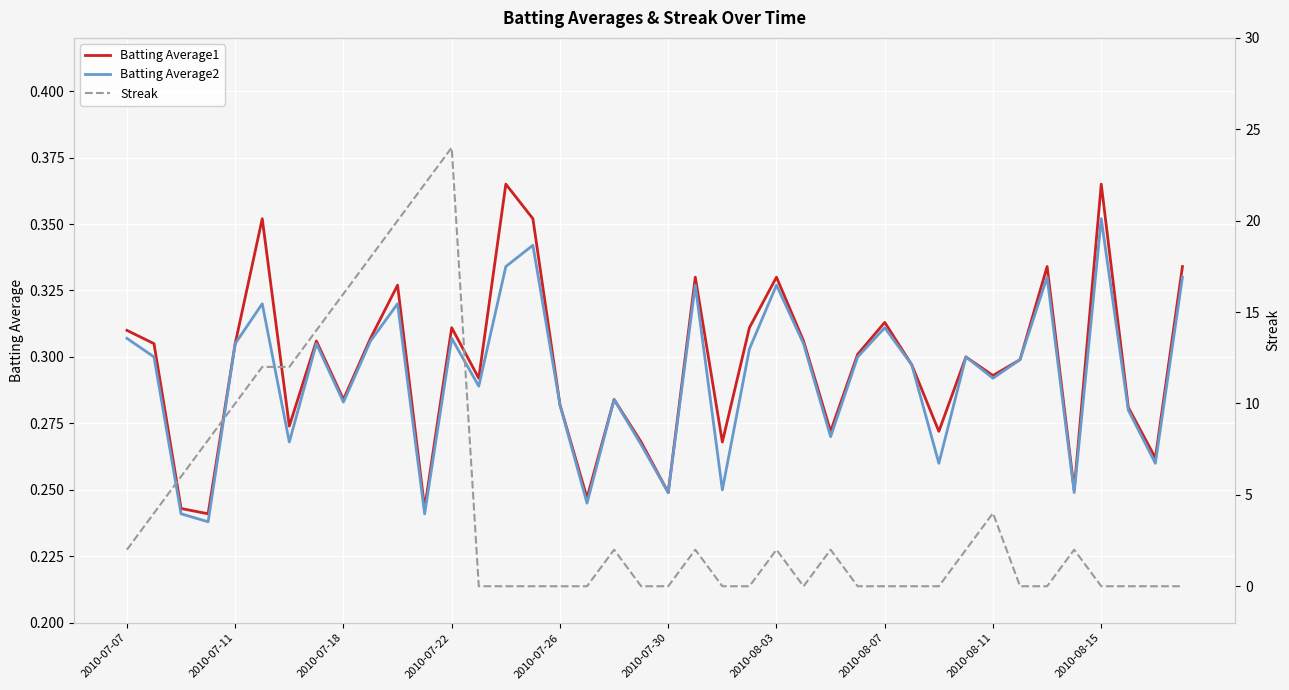

Which series has the widest spread of values?

Streak